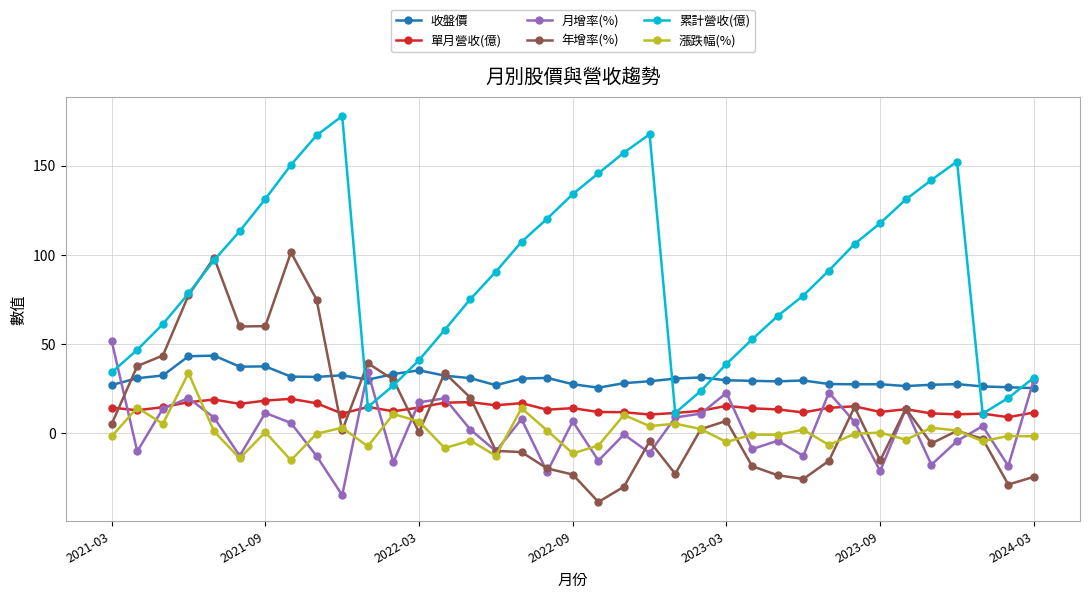

Which series has the largest total across all categories?

累計營收(億)